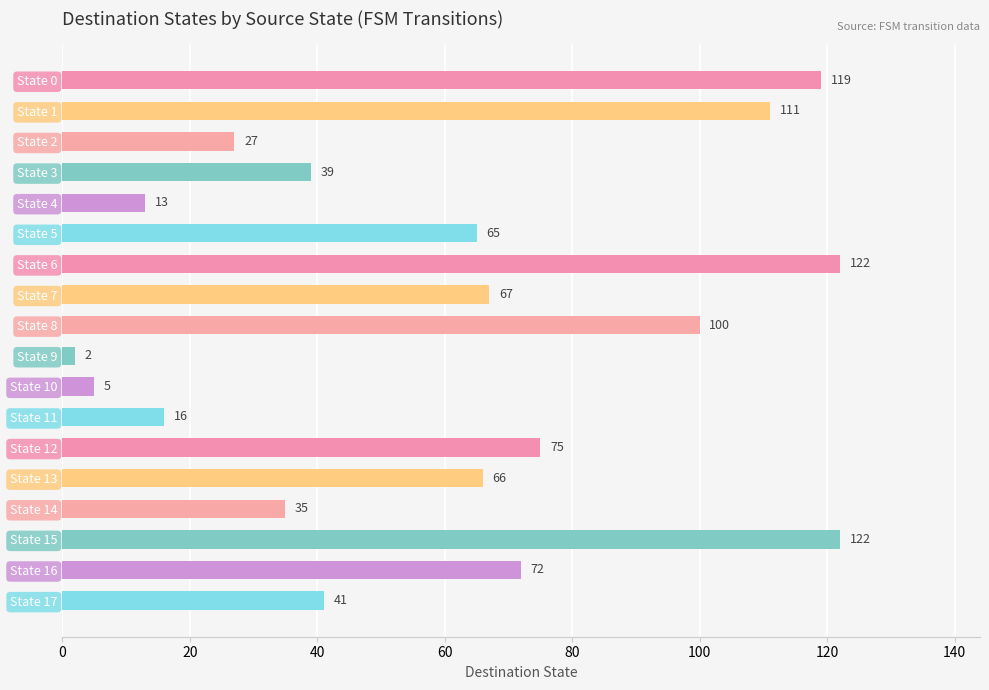

What is the greatest value displayed?

122